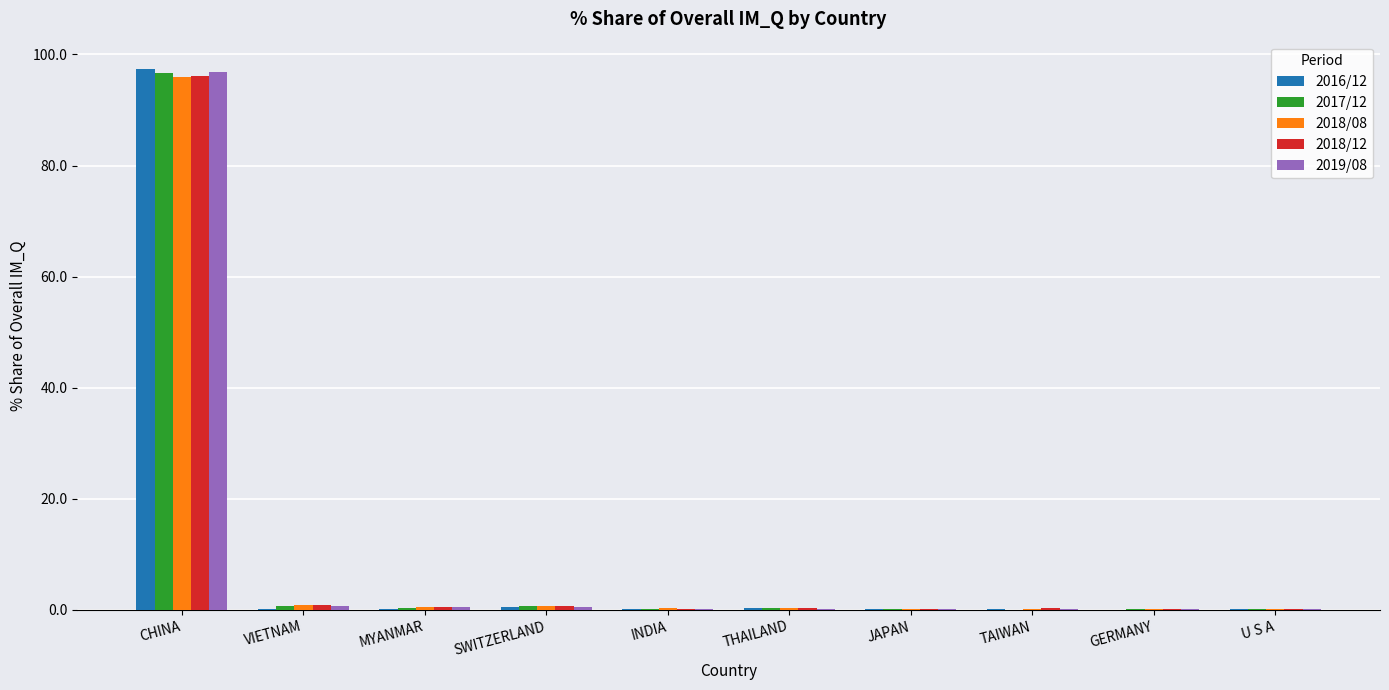

What is the sum of all 2017/12 values?

99.7